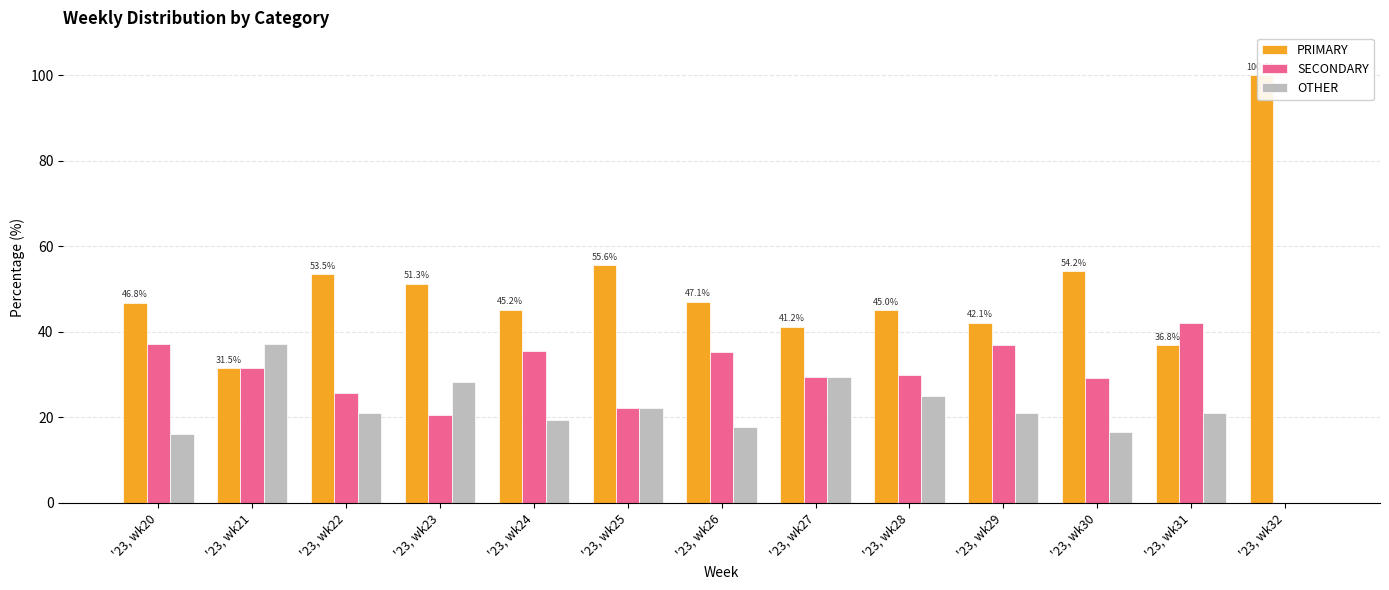

How many values in SECONDARY are above zero?

12